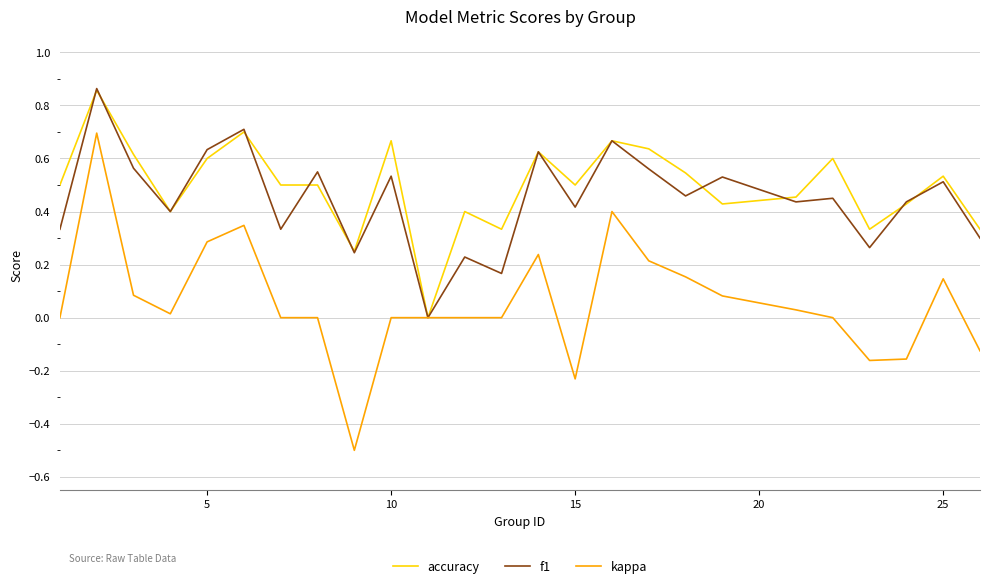

What is the smallest value displayed?

-0.5